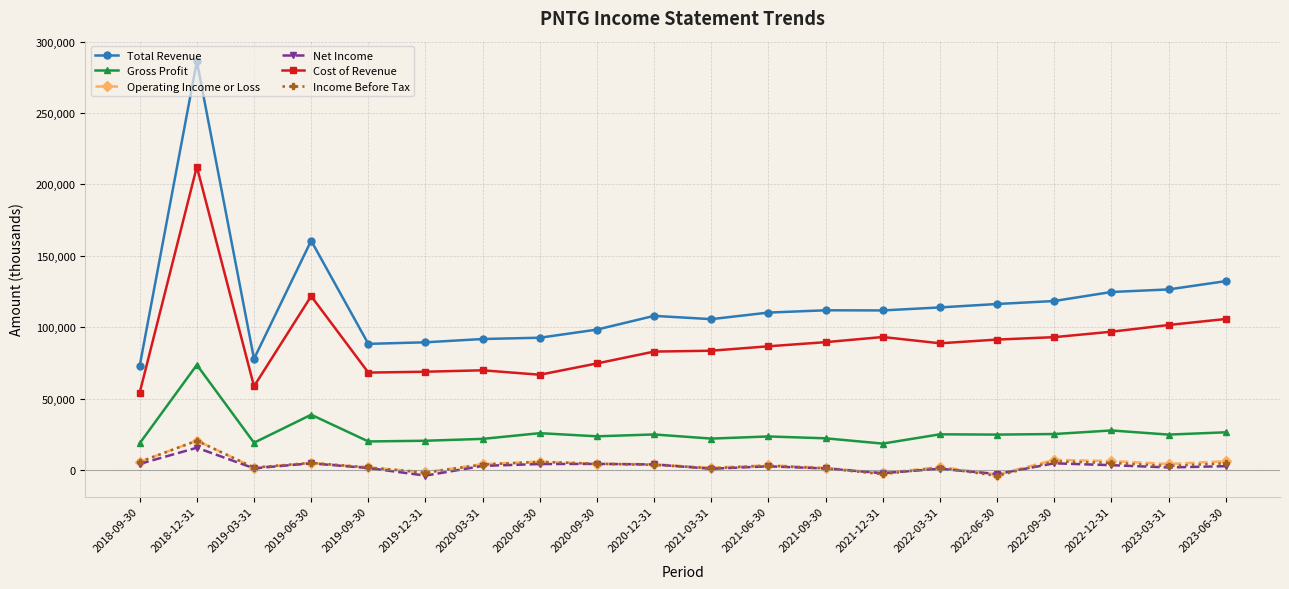

What is the value of the Income Before Tax point at the 19th from the left?

2900